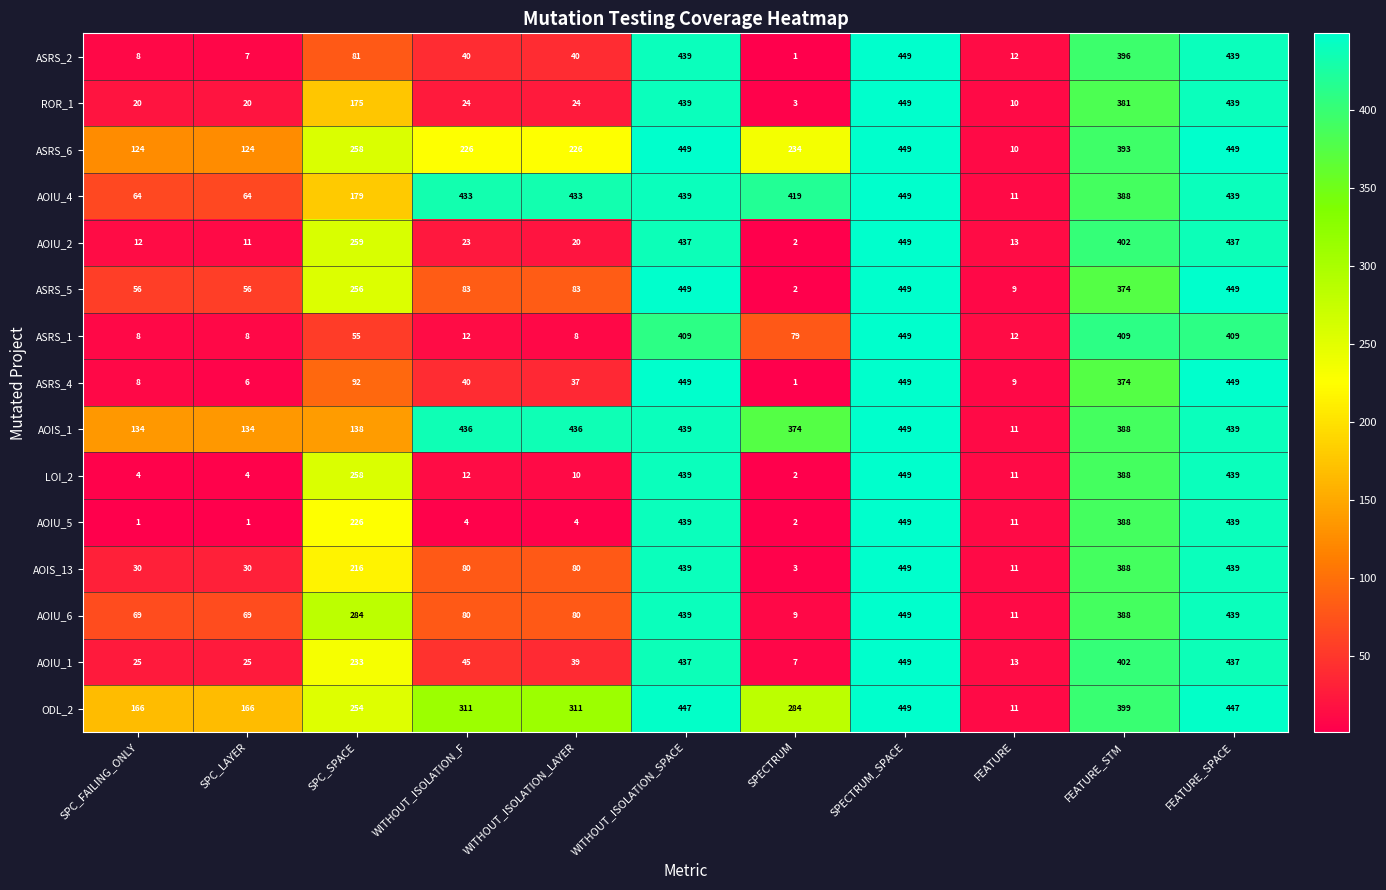

What is the total value across all series at WITHOUT_ISOLATION_F?

1849